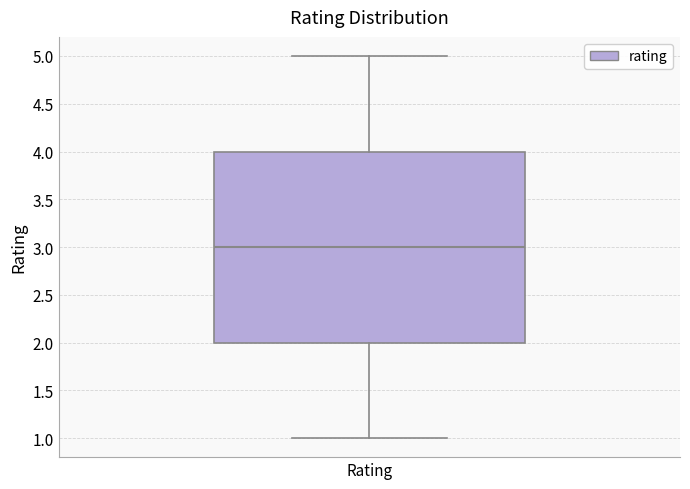

Transcribe this box plot: give where the median line is, the range the box spans, and where the two whiskers end, as read against the y-axis. The values are not printed on the chart, so give them approximately, as read against the axis.

median 3, box 2 to 4, whiskers 1 to 5